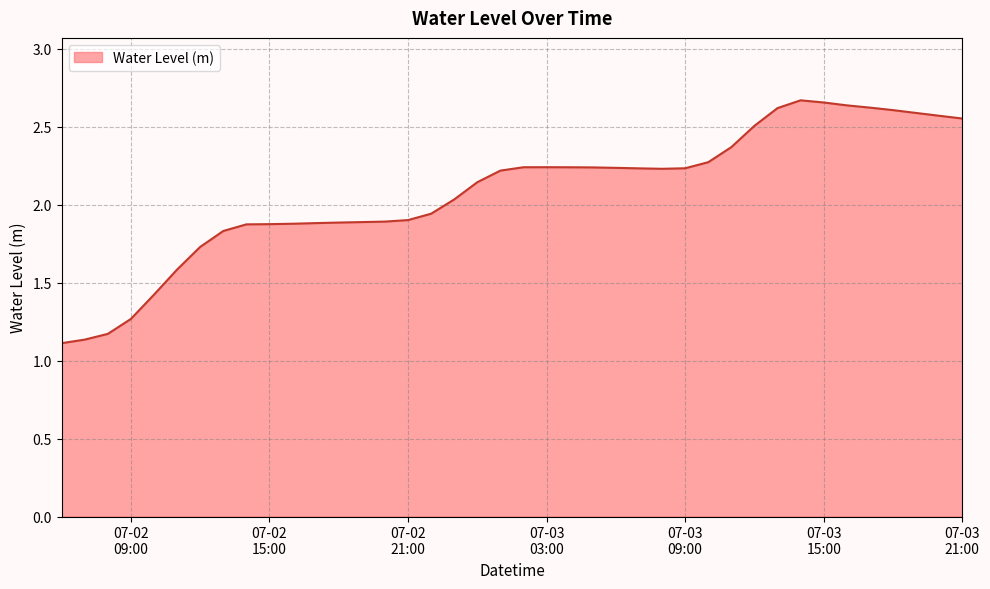

What is the difference between the maximum and minimum values?

1.6